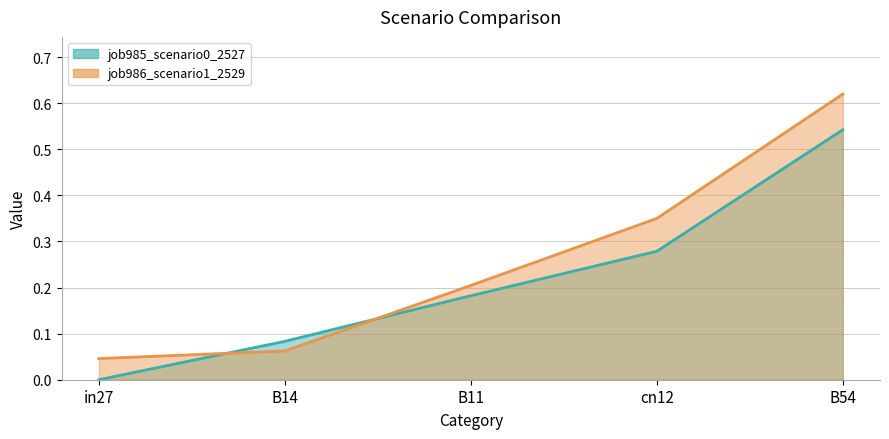

List the labels in order of job986_scenario1_2529 value, smallest first.

in27, B14, B11, cn12, B54